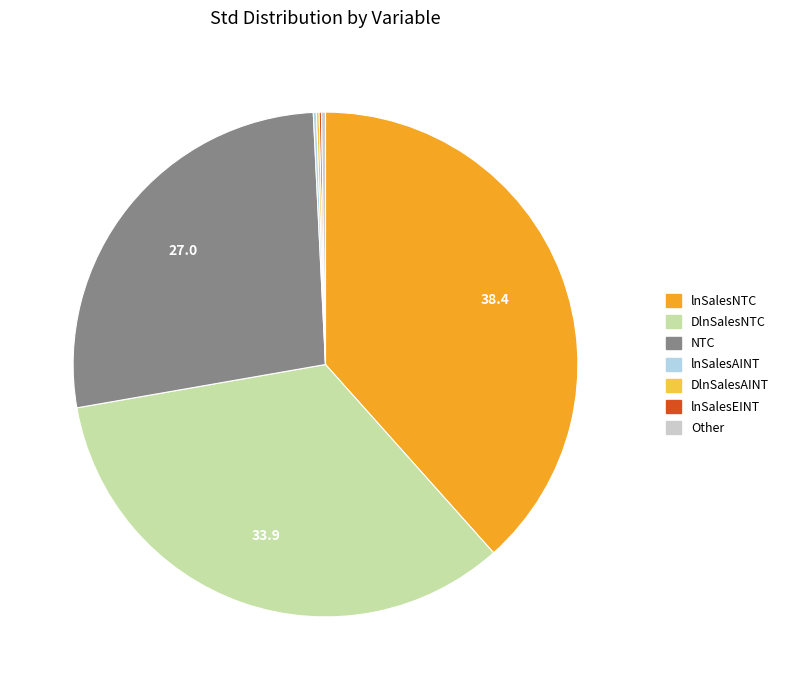

Combined, do lnSalesNTC and NTC account for over 50%?

Yes